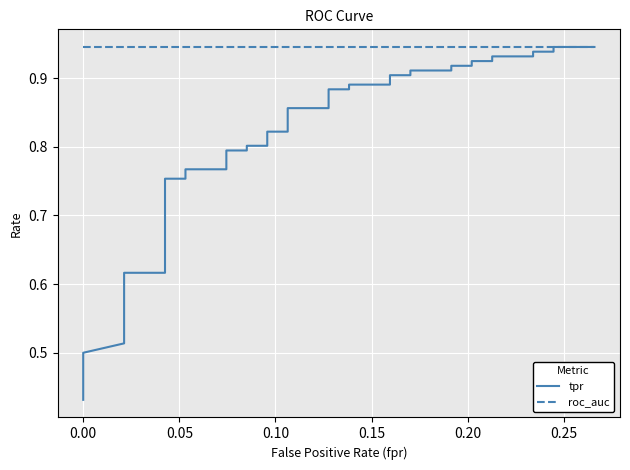

Does the chart display data point markers on the line(s)?

No